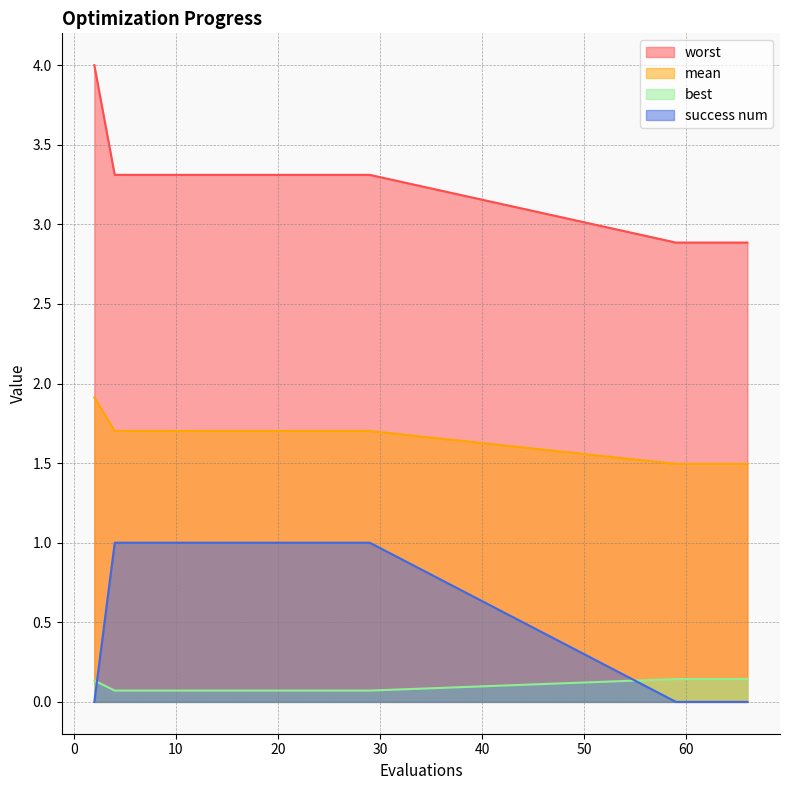

True or false: worst and mean intersect in this chart.

False